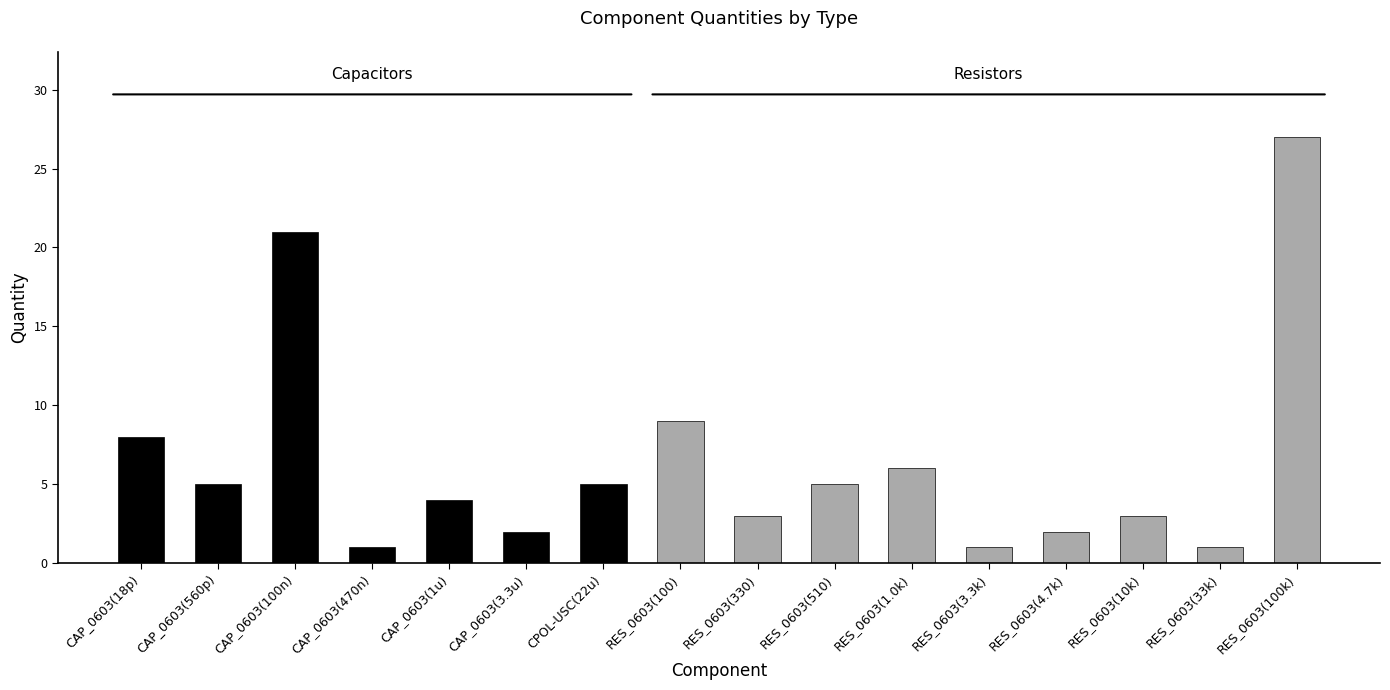

What is the smallest value displayed?

1